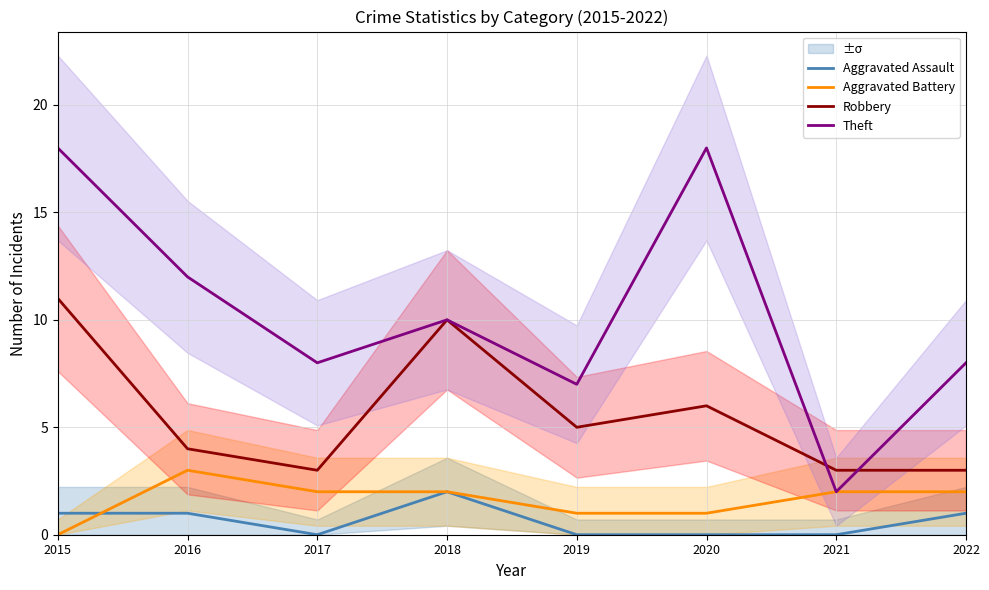

Between 2018 and 2021, which series saw the biggest shift?

Theft